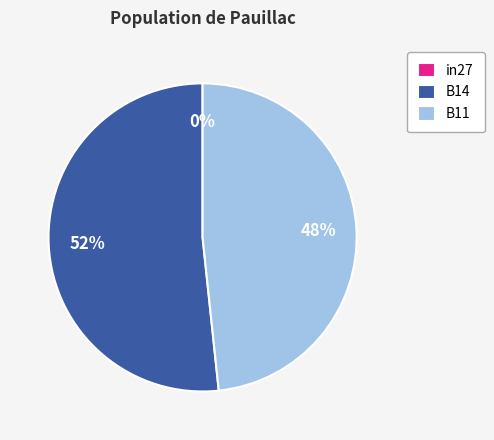

How many segments does this pie chart have?

3